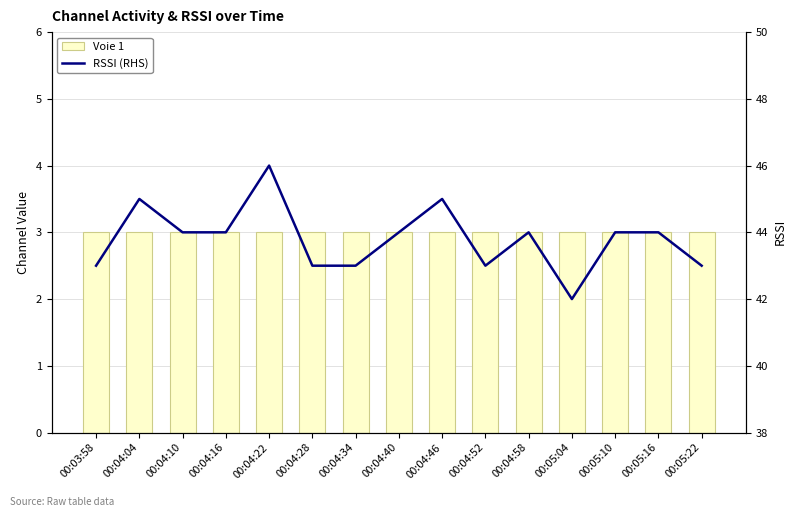

What is the label of the 12th bar from the left?

00:05:04